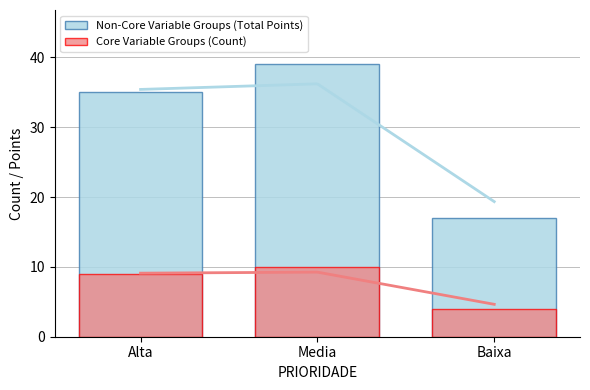

How many values in the Core Variable Groups (Count) series exceed 9?

1